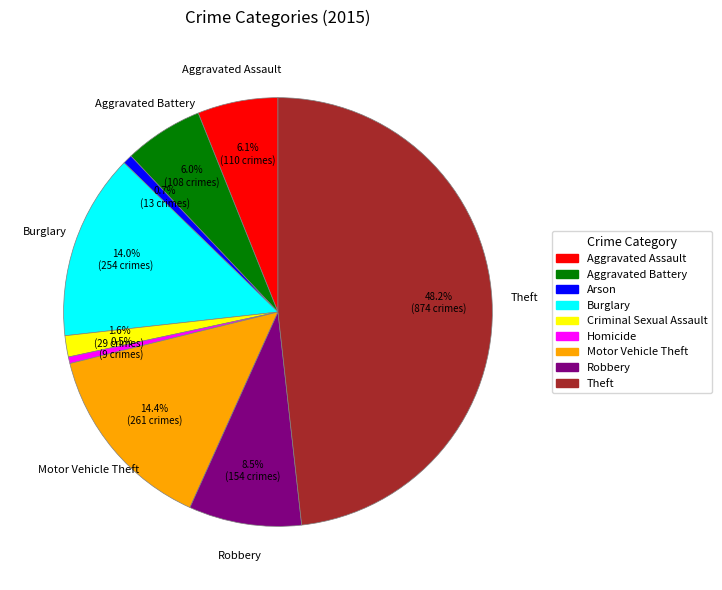

Is the sum of Burglary and Aggravated Battery greater than half?

No